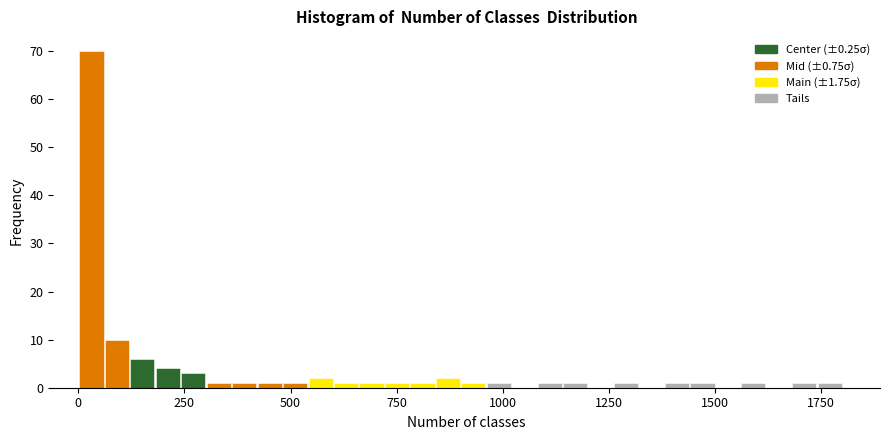

Around what value on the x-axis is the tallest bar? Give the approximate position of its centre, as read against the axis.

50